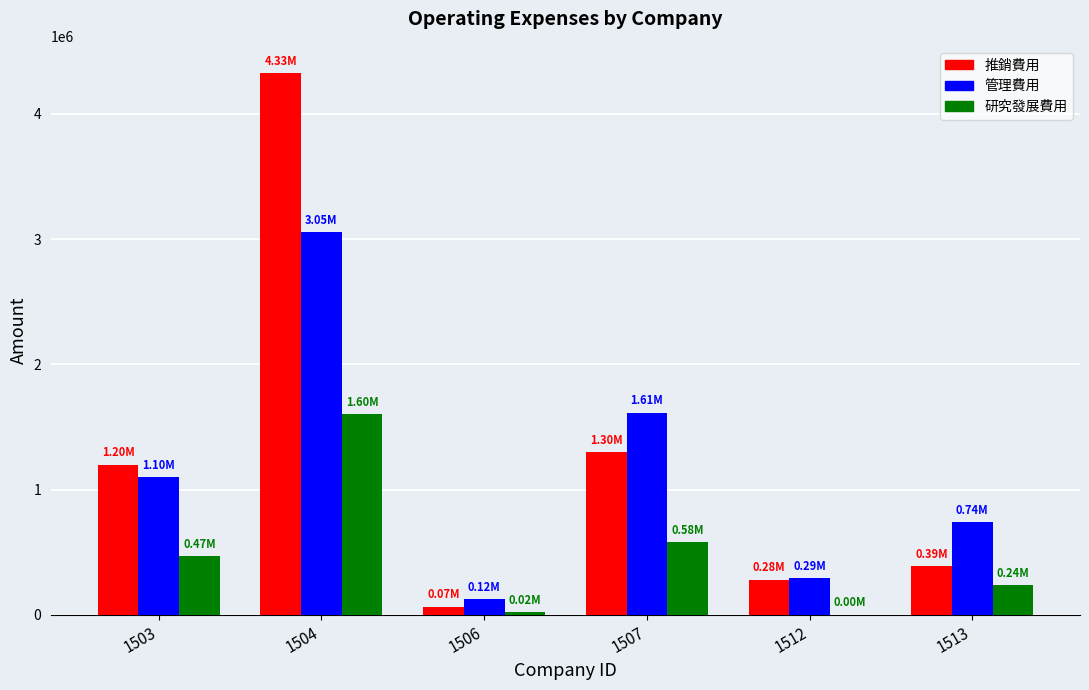

What is the sum of the 推銷費用 values at 1513 and 1507?

1688330